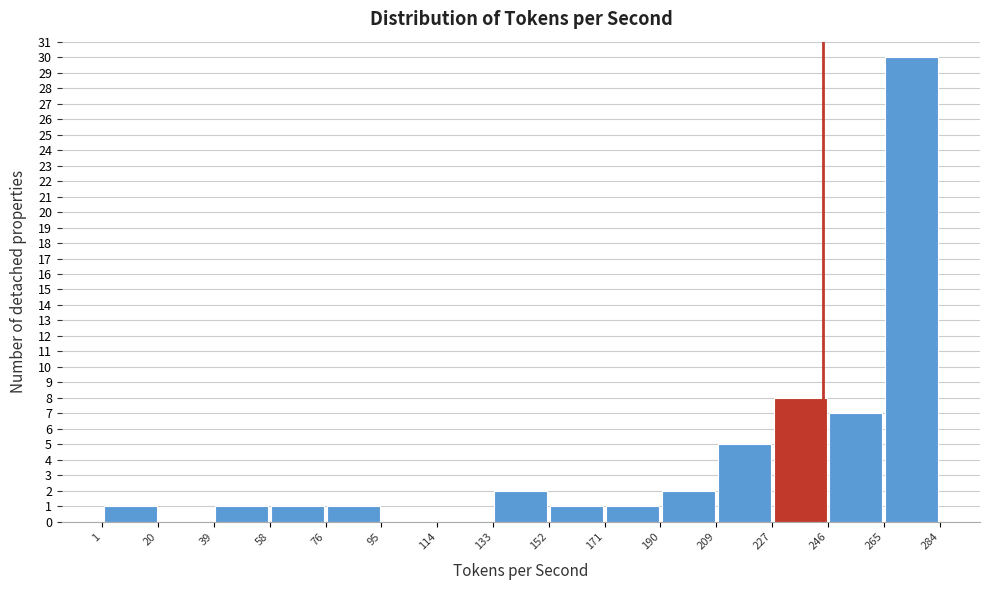

Reading left to right, list every bar in this chart as the range it spans on the x-axis followed by its height. The values are not printed on the chart, so give them approximately, as read against the axis.

1 to 20: 1
20 to 39: 0
39 to 58: 1
58 to 76: 1
76 to 95: 1
95 to 114: 0
114 to 133: 0
133 to 152: 2
152 to 171: 1
171 to 190: 1
190 to 209: 2
209 to 227: 5
227 to 246: 8
246 to 265: 7
265 to 284: 30